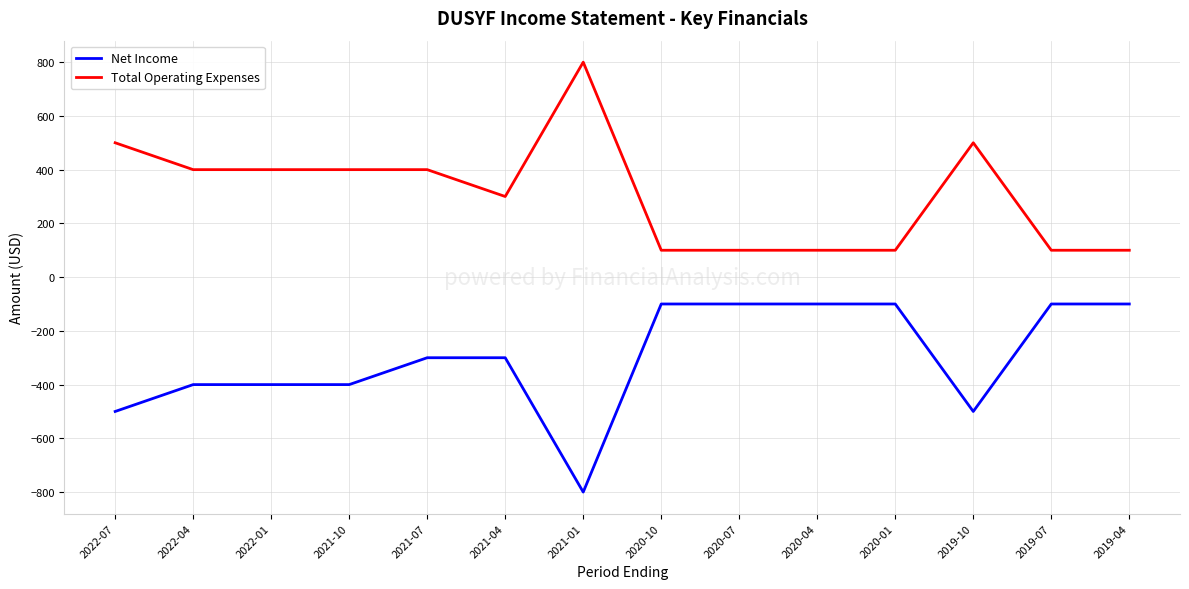

Rank the series at 2020-10 from highest to lowest value.

Total Operating Expenses, Net Income